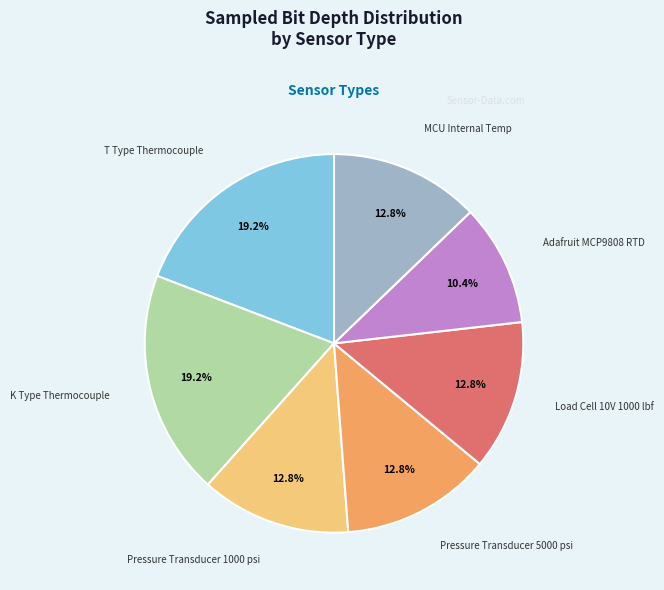

How many slices are in this pie chart?

7